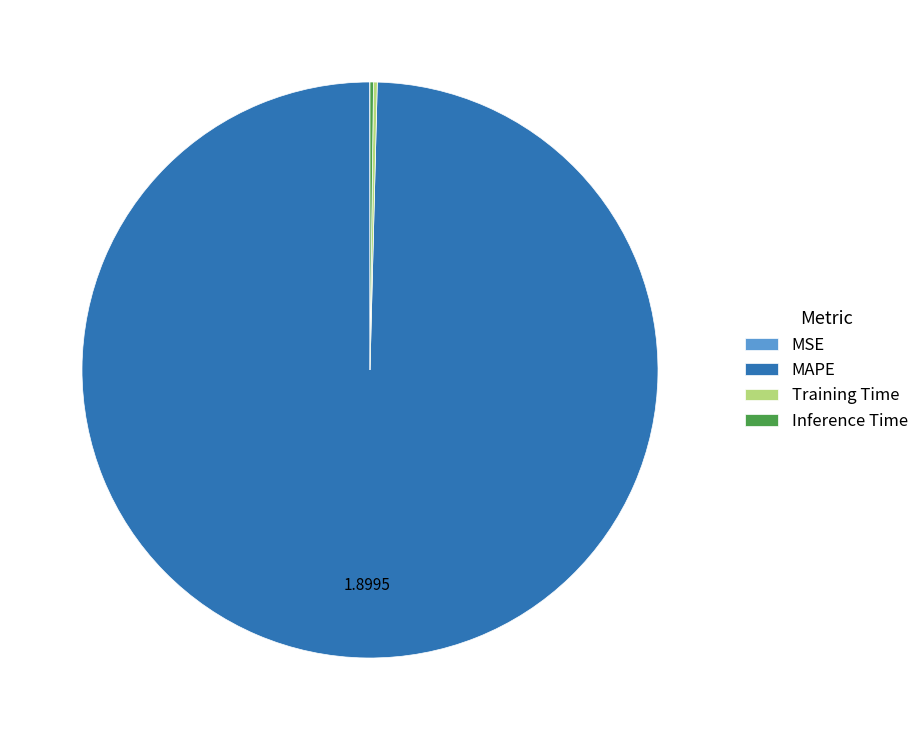

What is the largest slice in the pie chart?

MAPE